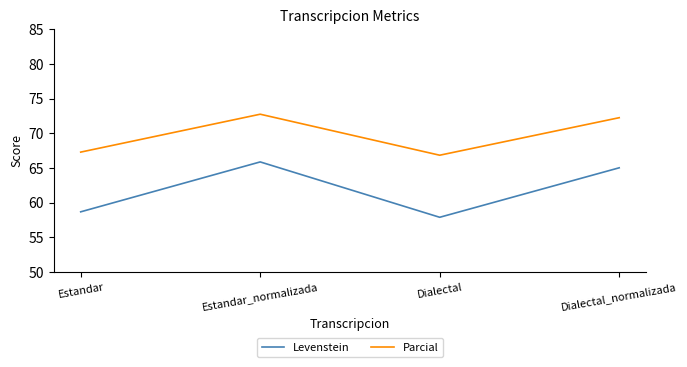

True or false: Parcial has more than 1 points higher than both neighbors.

False